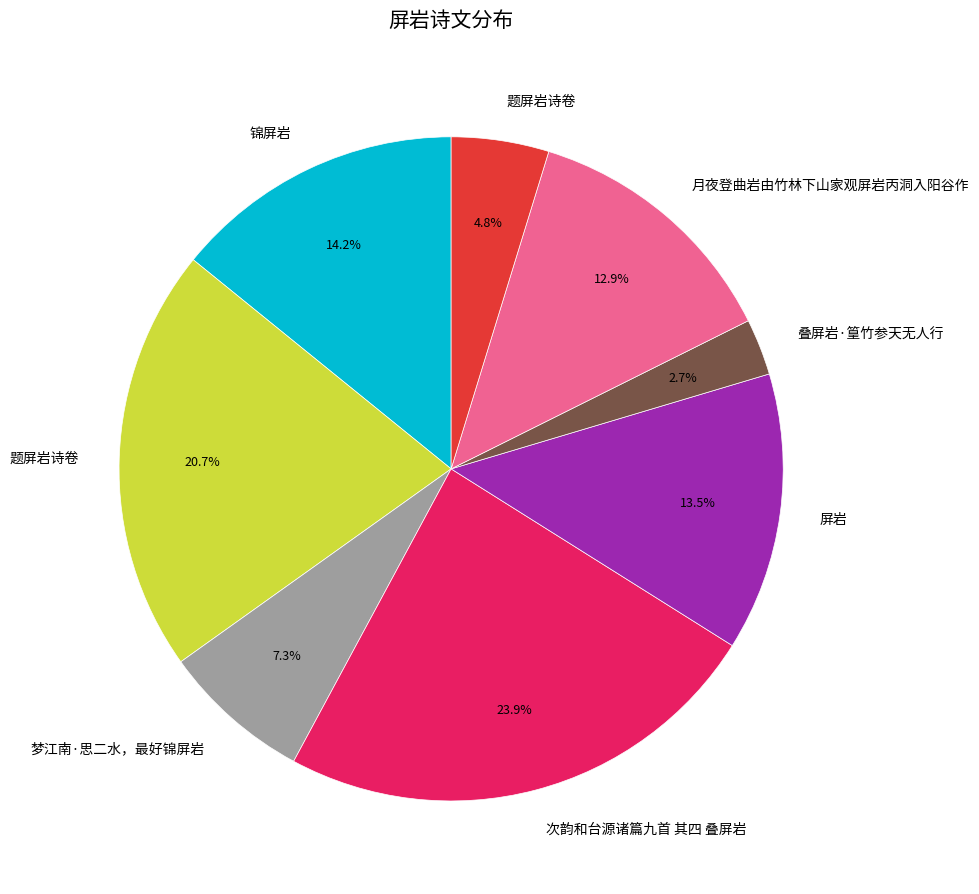

Count the number of slices in the pie.

8